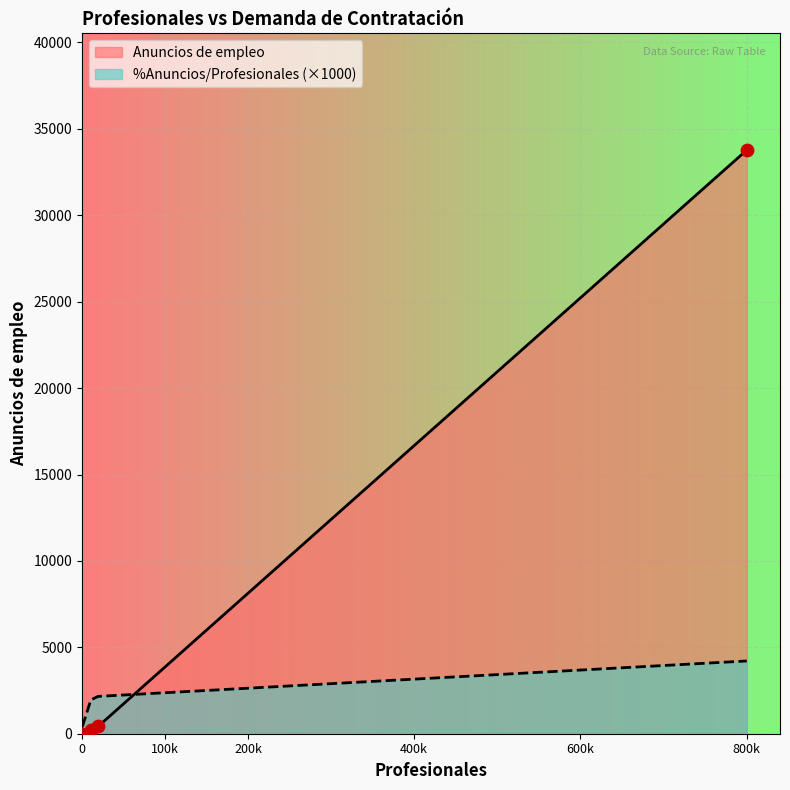

Which series has the largest total across all categories?

Anuncios de empleo